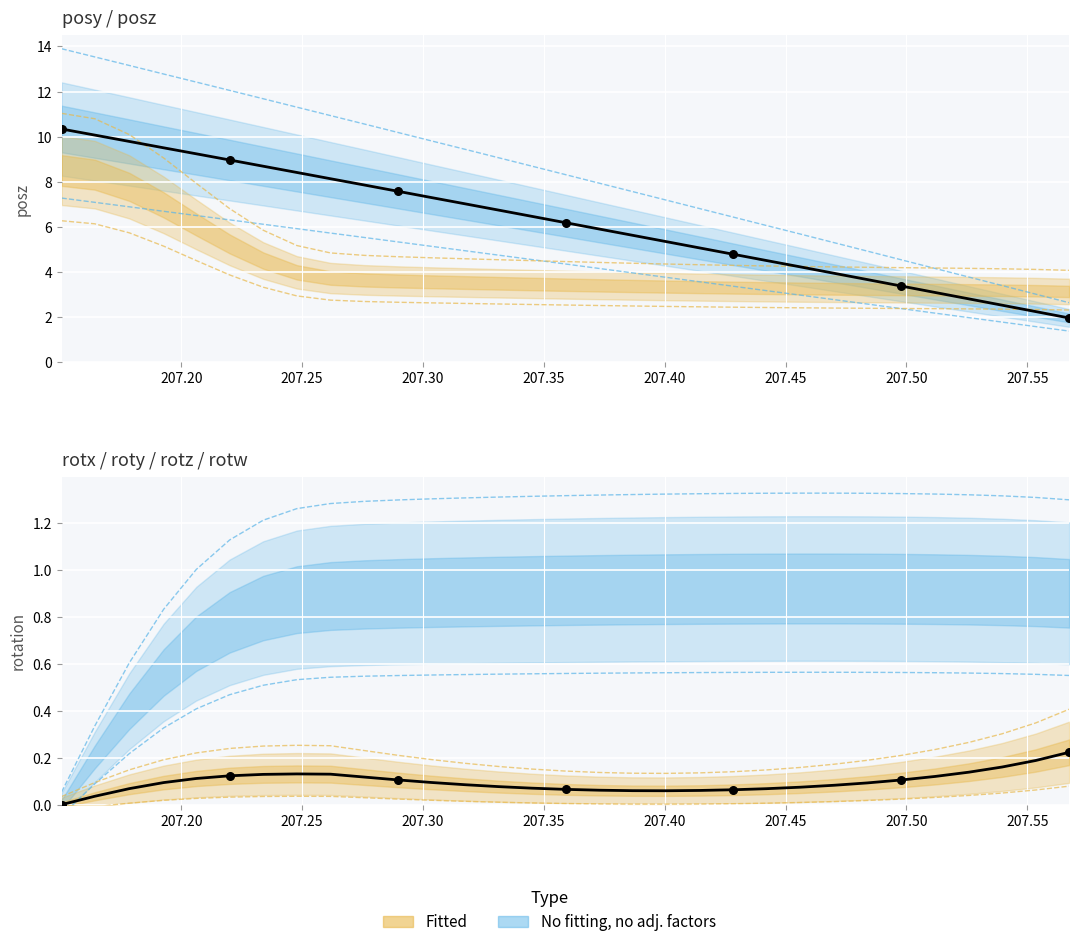

Is the value of posz at 21 greater than the value of rotx at 207.15?

Yes